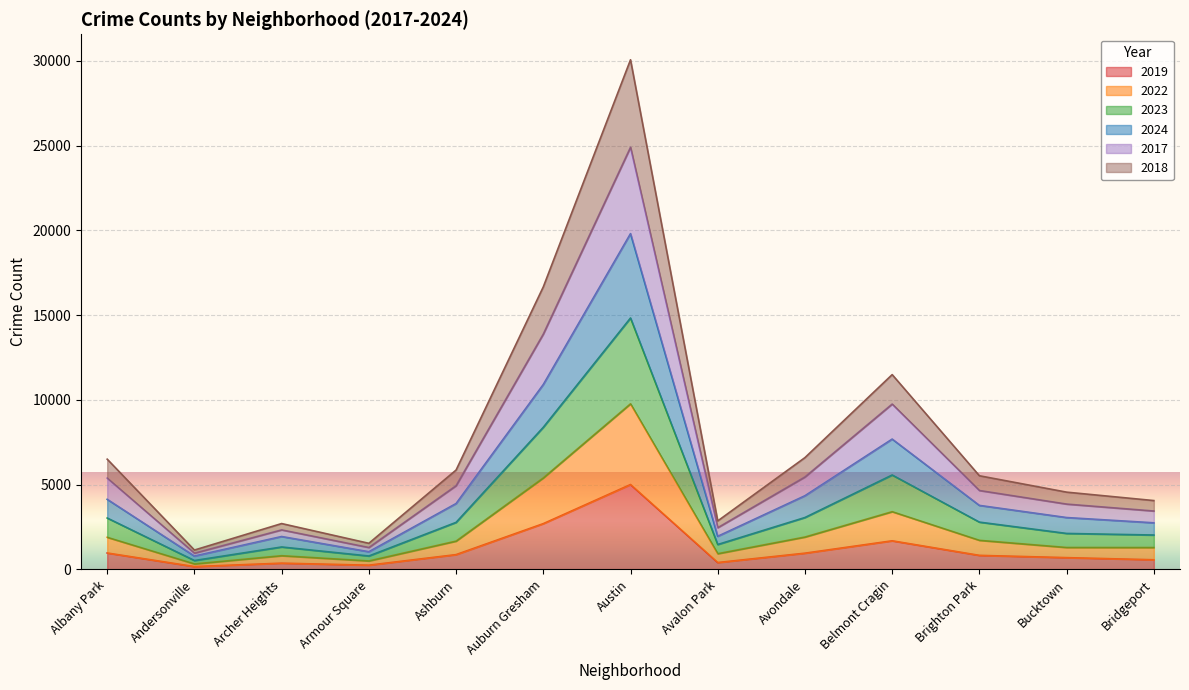

True or false: 2019 and 2018 intersect in this chart.

False